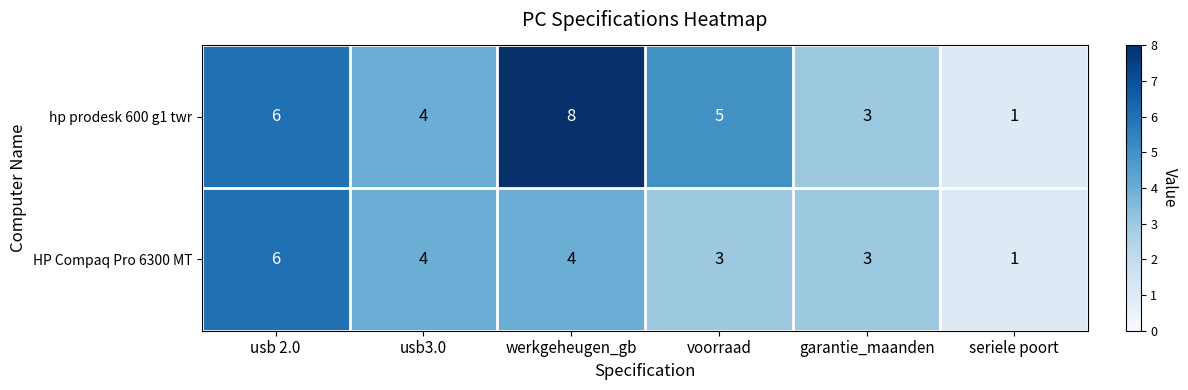

How many categories are shown in the chart?

6